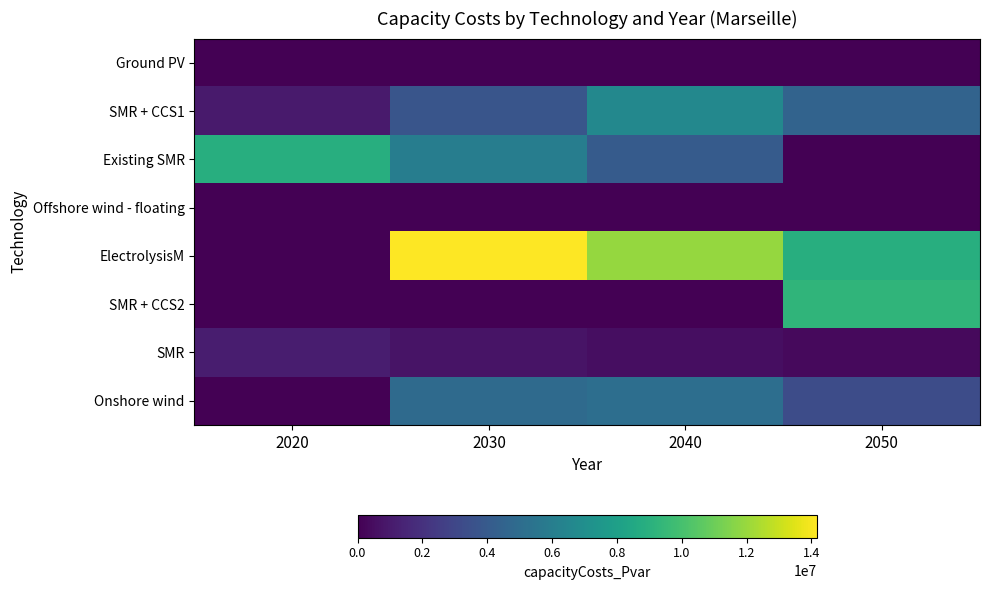

Count the number of categories in the chart.

4